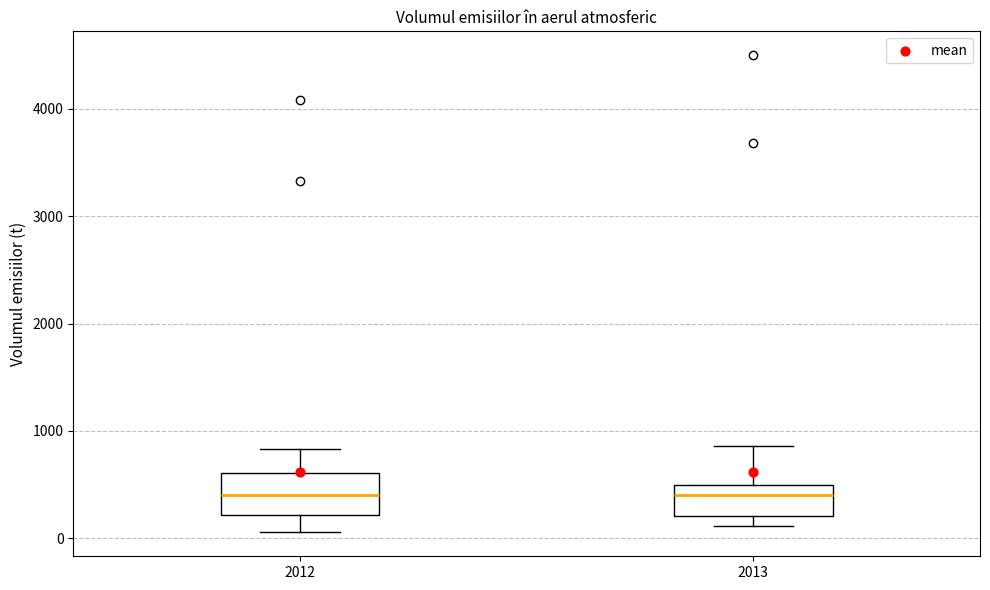

Comparing the boxes themselves (not the whiskers), which one is the tallest?

2012